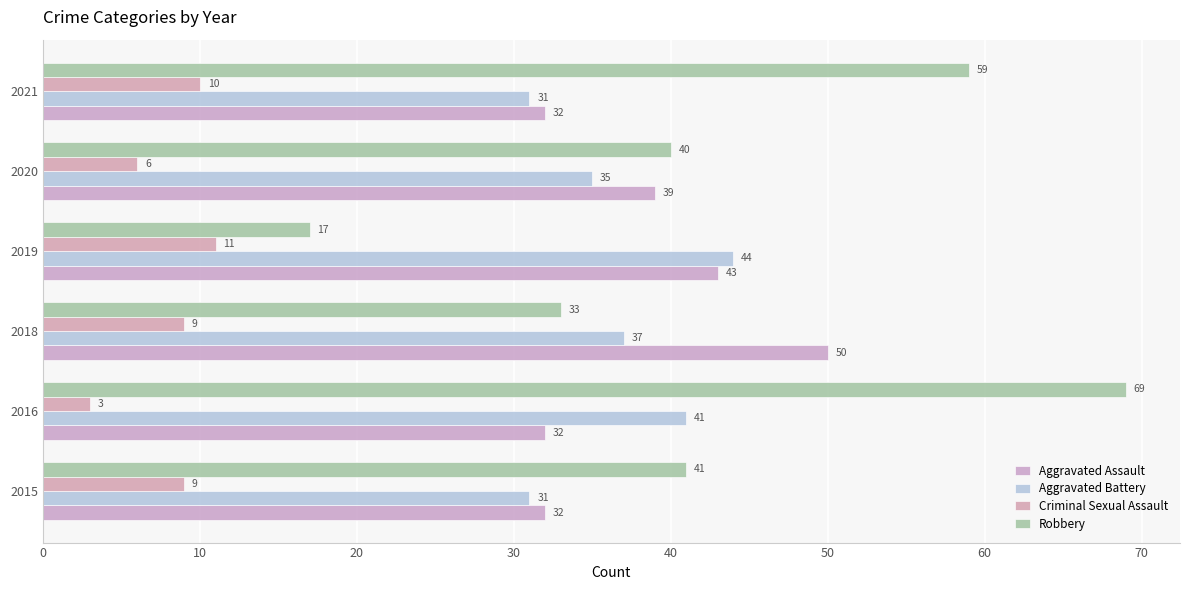

At which category is the sum across all series the highest?

2016